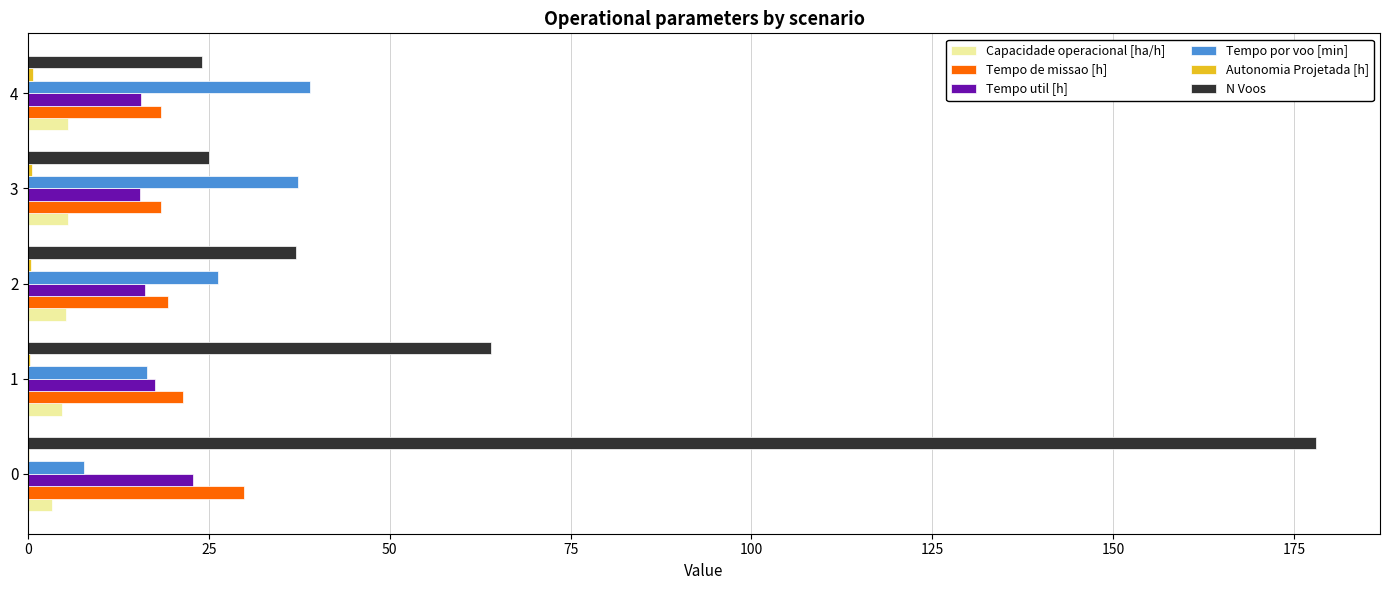

What is the sum of all Tempo por voo [min] values?

126.4